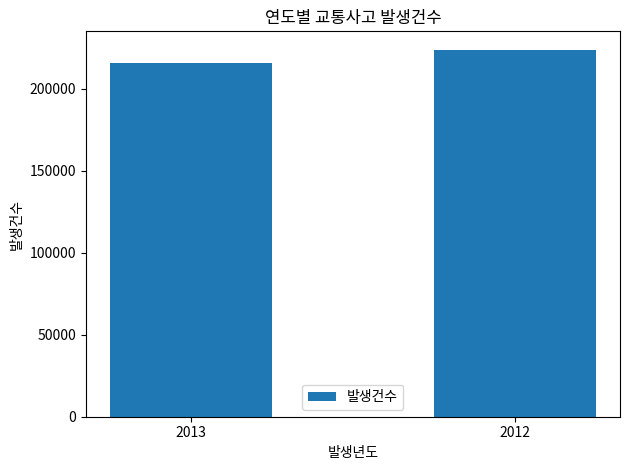

The value at 2013 is 75605. True or false?

False